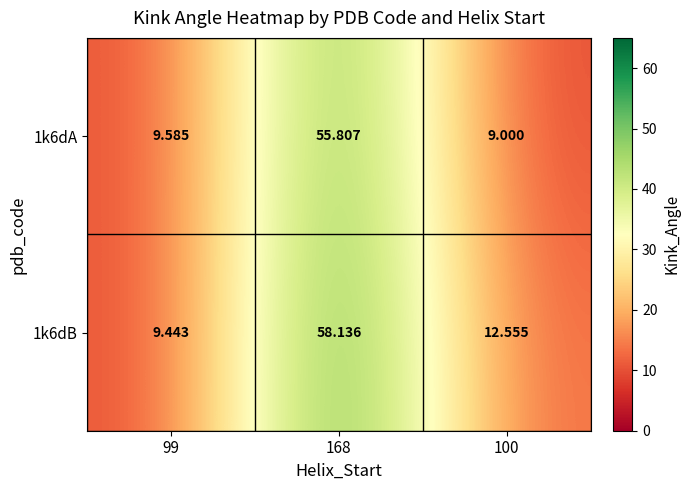

Is the value of 1k6dA at 99 greater than the value of 1k6dB at 168?

No